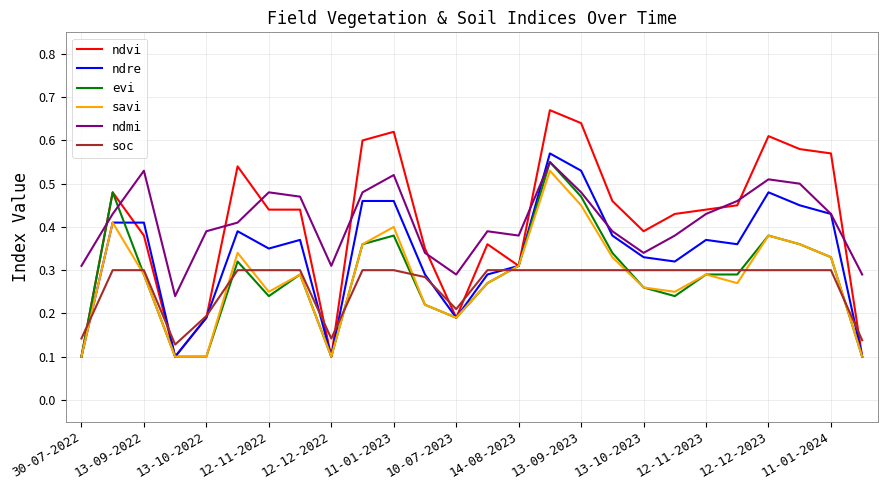

Does the chart have visible grid lines?

Yes